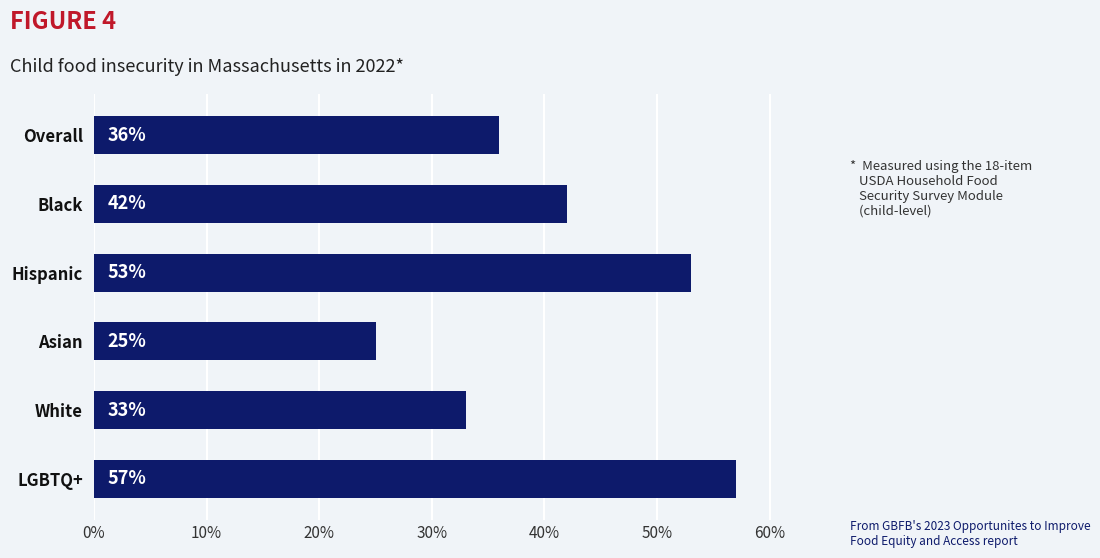

The chart shows a value of 36 at Overall. True or false?

True